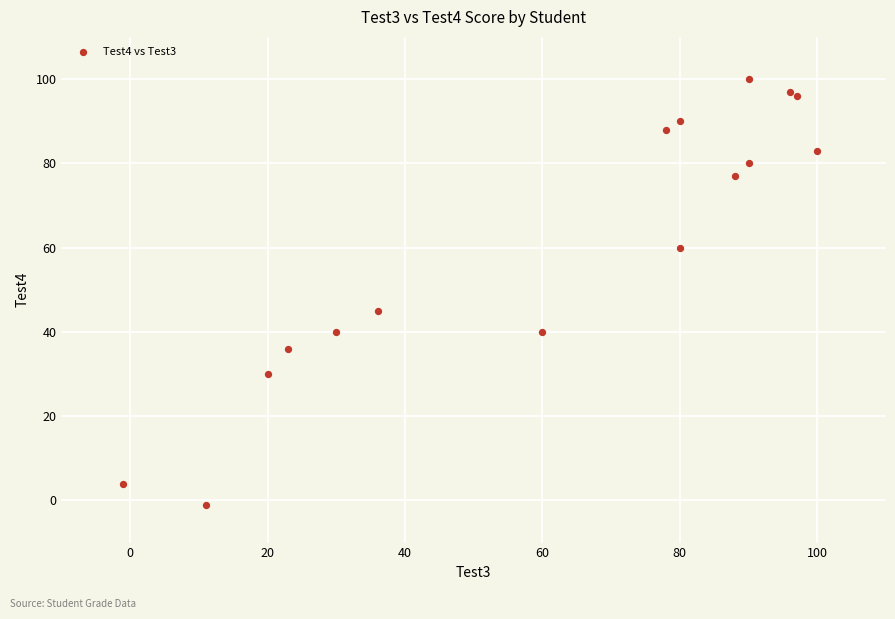

What Y value in the scatter plot is closest to 49?

45